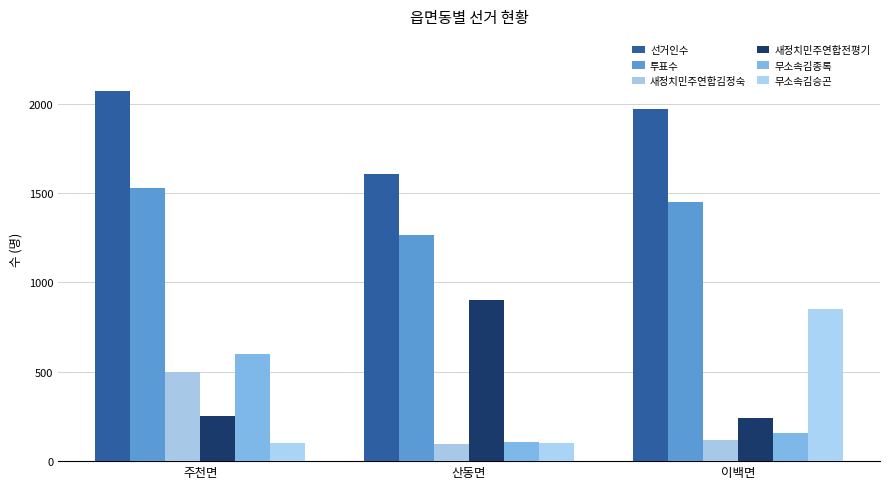

What is the label of the 3rd bar from the right?

주천면